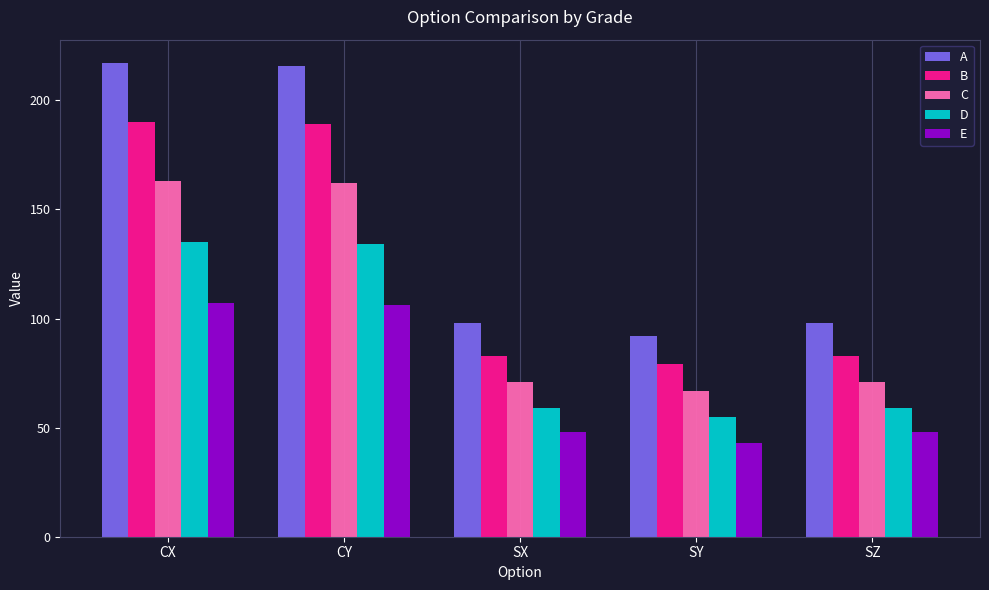

Reading right to left, extract all data points from this chart.

A: 98	92	98	216	217
B: 83	79	83	189	190
C: 71	67	71	162	163
D: 59	55	59	134	135
E: 48	43	48	106	107